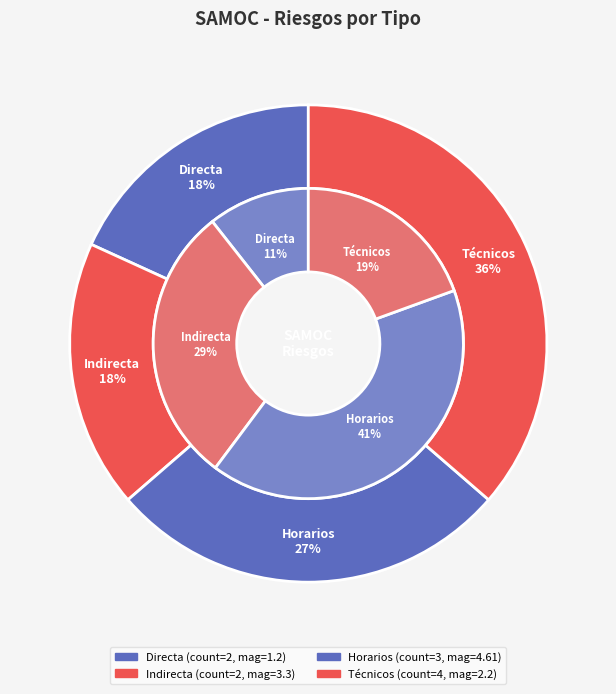

What is the smallest slice in the pie chart?

Directa